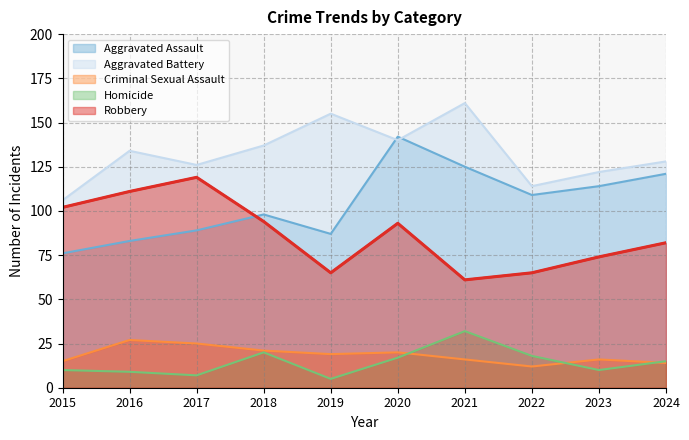

Reading left to right, list all the values displayed in this chart.

Aggravated Assault: 76	83	89	98	87	142	125	109	114	121
Aggravated Battery: 106	134	126	137	155	140	161	114	122	128
Criminal Sexual Assault: 15	27	25	21	19	20	16	12	16	14
Homicide: 10	9	7	20	5	17	32	18	10	15
Robbery: 102	111	119	94	65	93	61	65	74	82